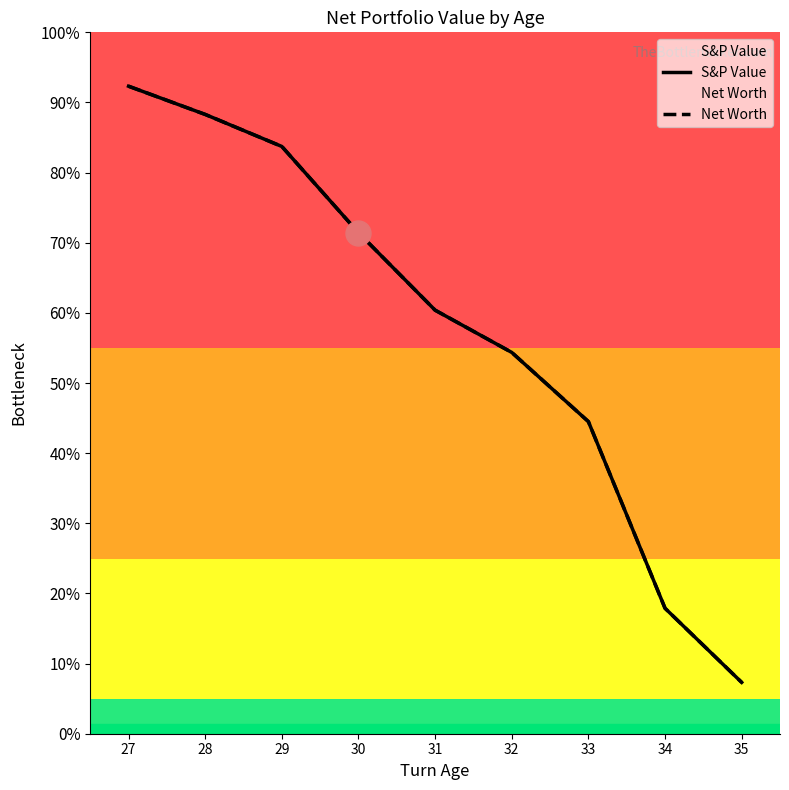

Between 28 and 35, which series saw the biggest shift?

S&P Value